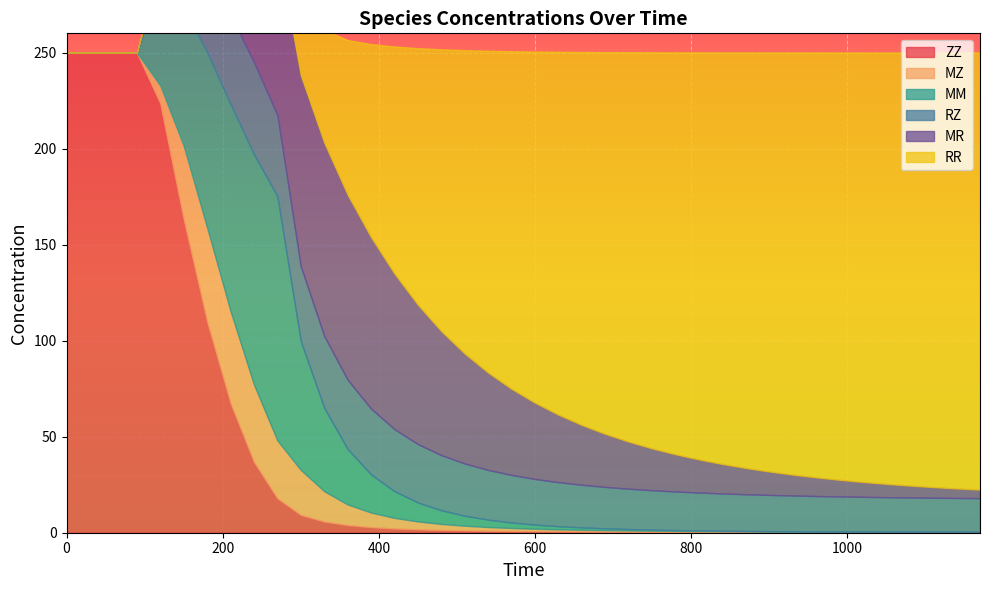

Rank the series by their maximum value, from highest to lowest.

ZZ, RR, MM, MR, MZ, RZ